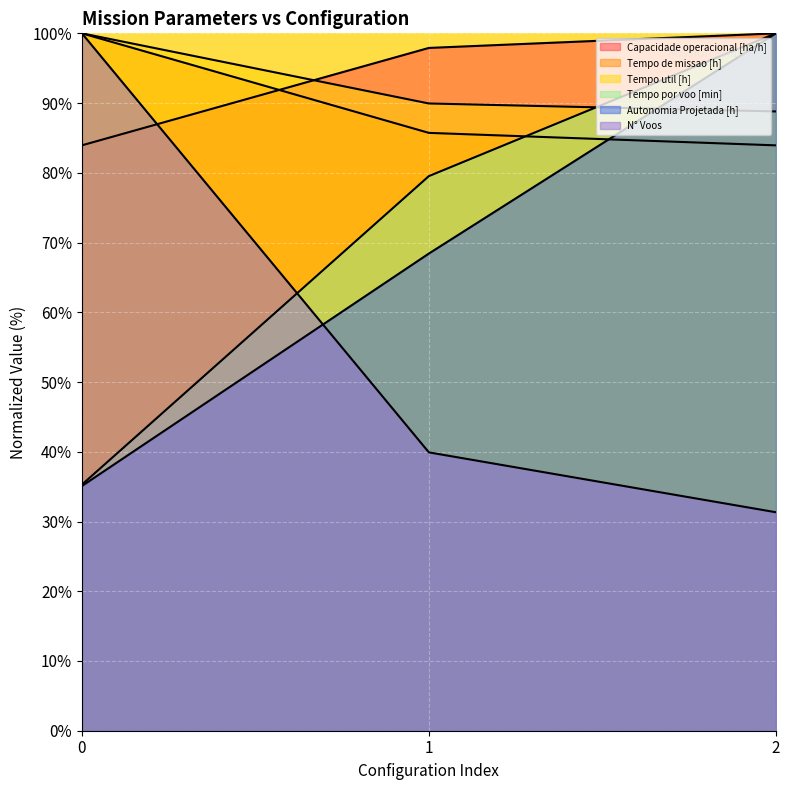

At 1, list the series in order from largest to smallest.

Capacidade operacional [ha/h], Tempo util [h], Tempo de missao [h], Tempo por voo [min], Autonomia Projetada [h], N° Voos